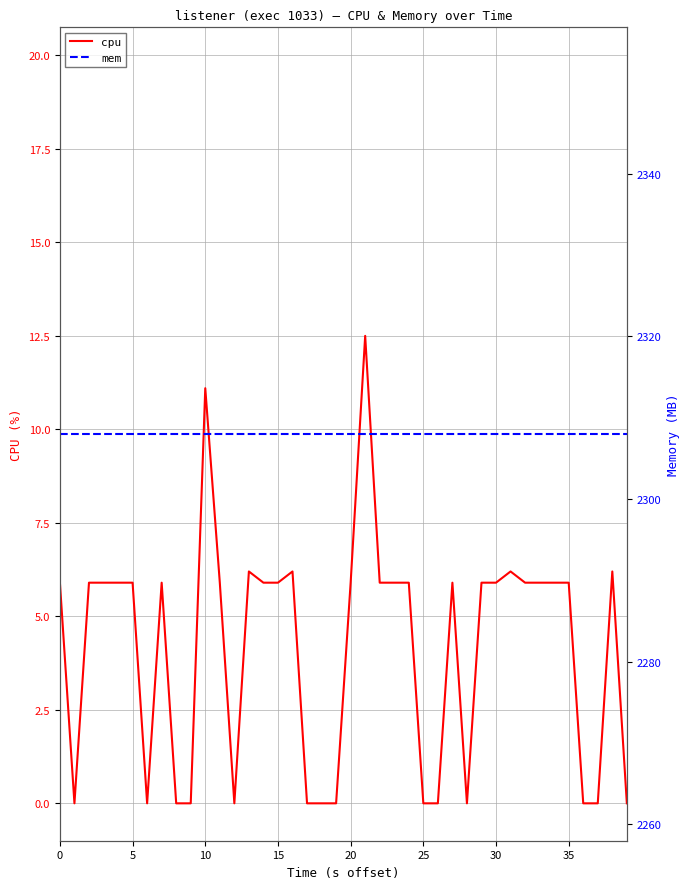

True or false: cpu and mem intersect in this chart.

False